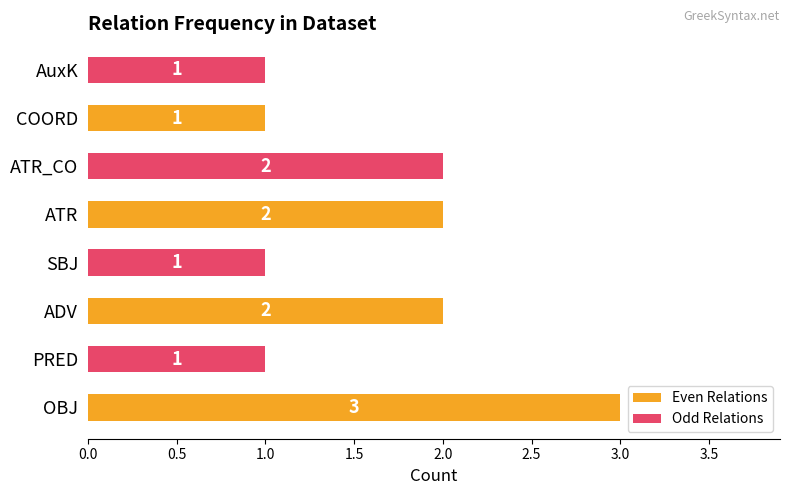

What is the total value across all series at ATR?

4